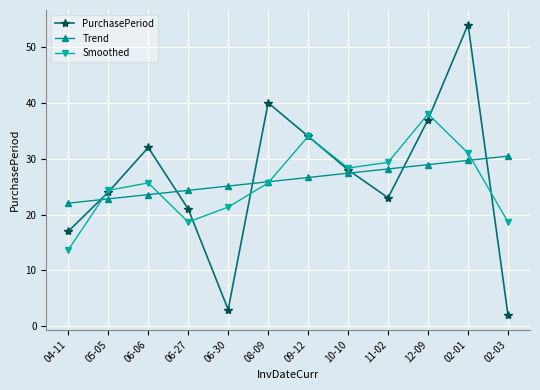

What is the sum of all Trend values?

315.0